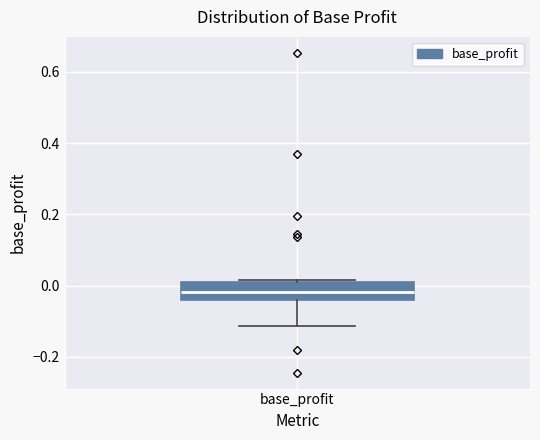

Transcribe this box plot: give where the median line is, the range the box spans, and where the two whiskers end, as read against the y-axis. The values are not printed on the chart, so give them approximately, as read against the axis.

median -0.02, box -0.04 to 0.02, whiskers -0.12 to 0.02